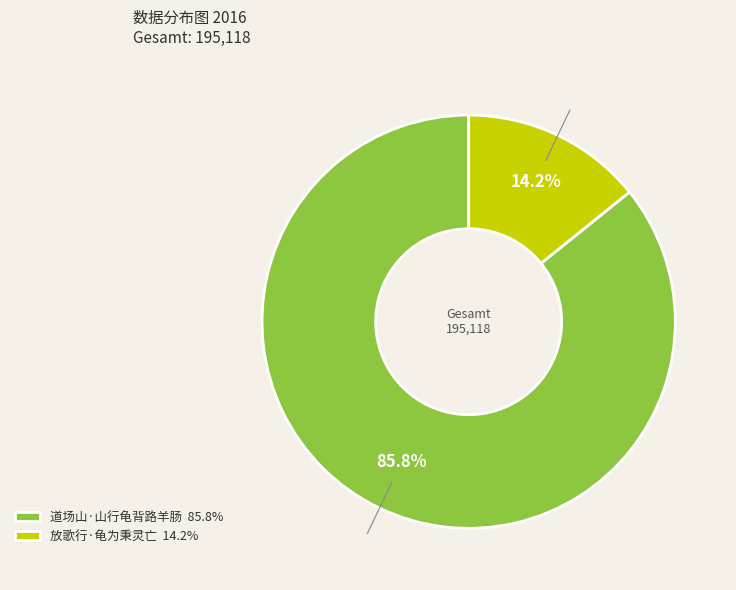

To the nearest percent, what is the difference between the largest and smallest slice percentages?

72%